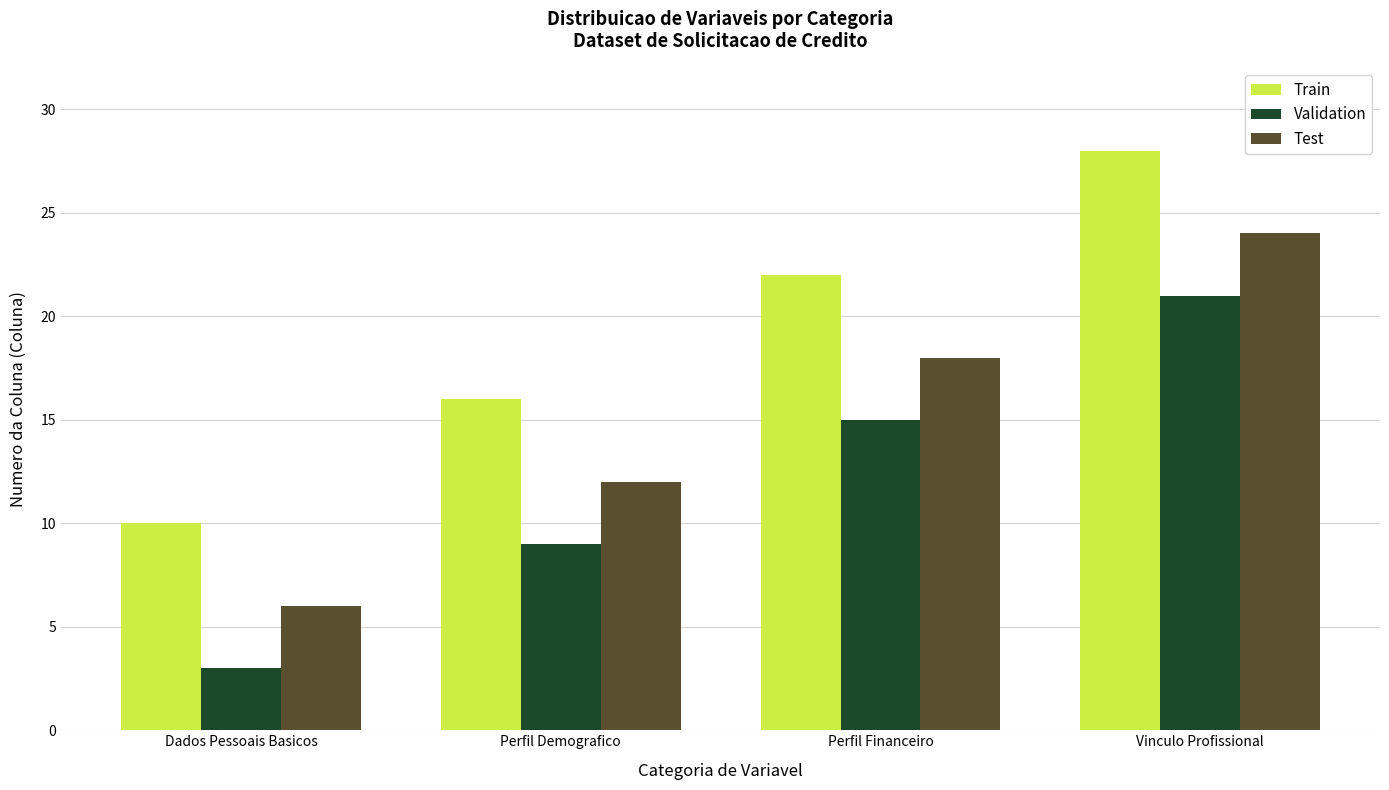

What is the spread (max minus min) of values at Perfil Demografico?

7